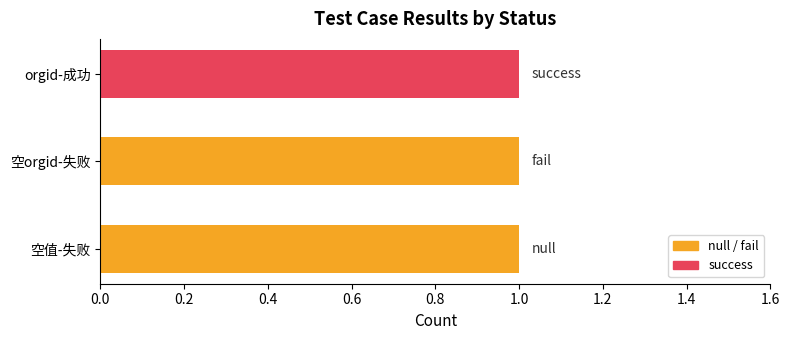

List the labels in order of value, largest first.

orgid-success, null-orgid-fail, null-fail